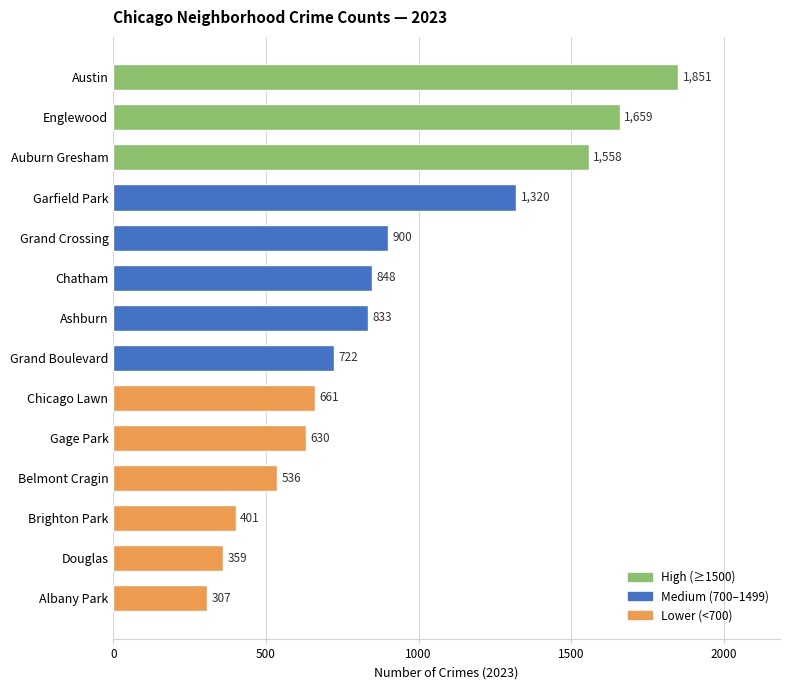

What is the difference between the maximum and minimum values?

1544